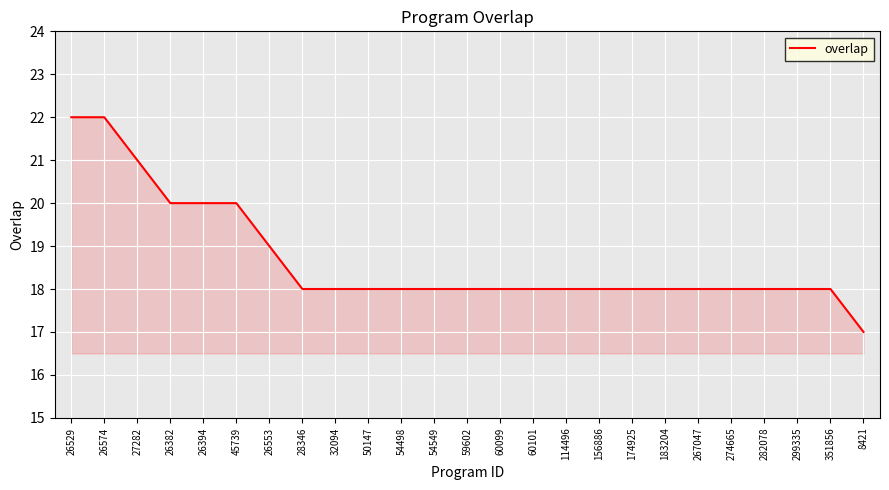

What position from the left is 351856?

24